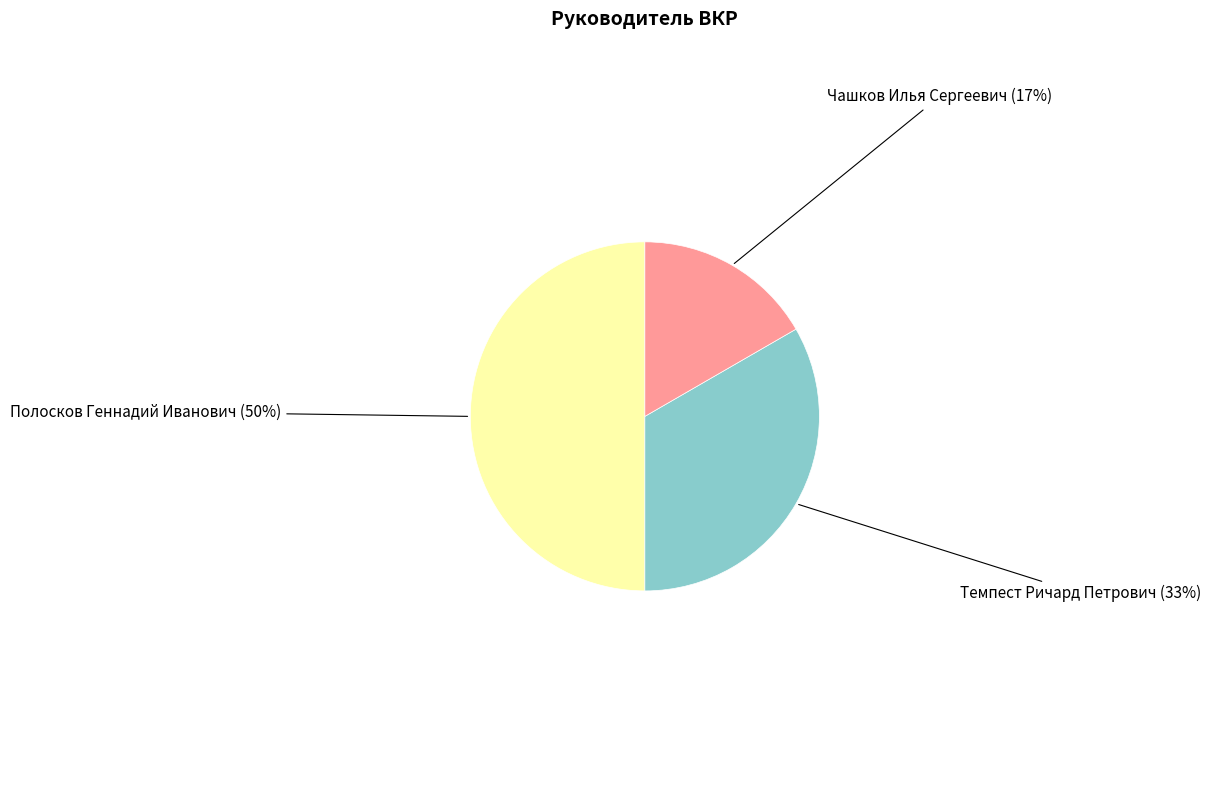

To the nearest percent, what is the difference between the largest and smallest slice percentages?

33%